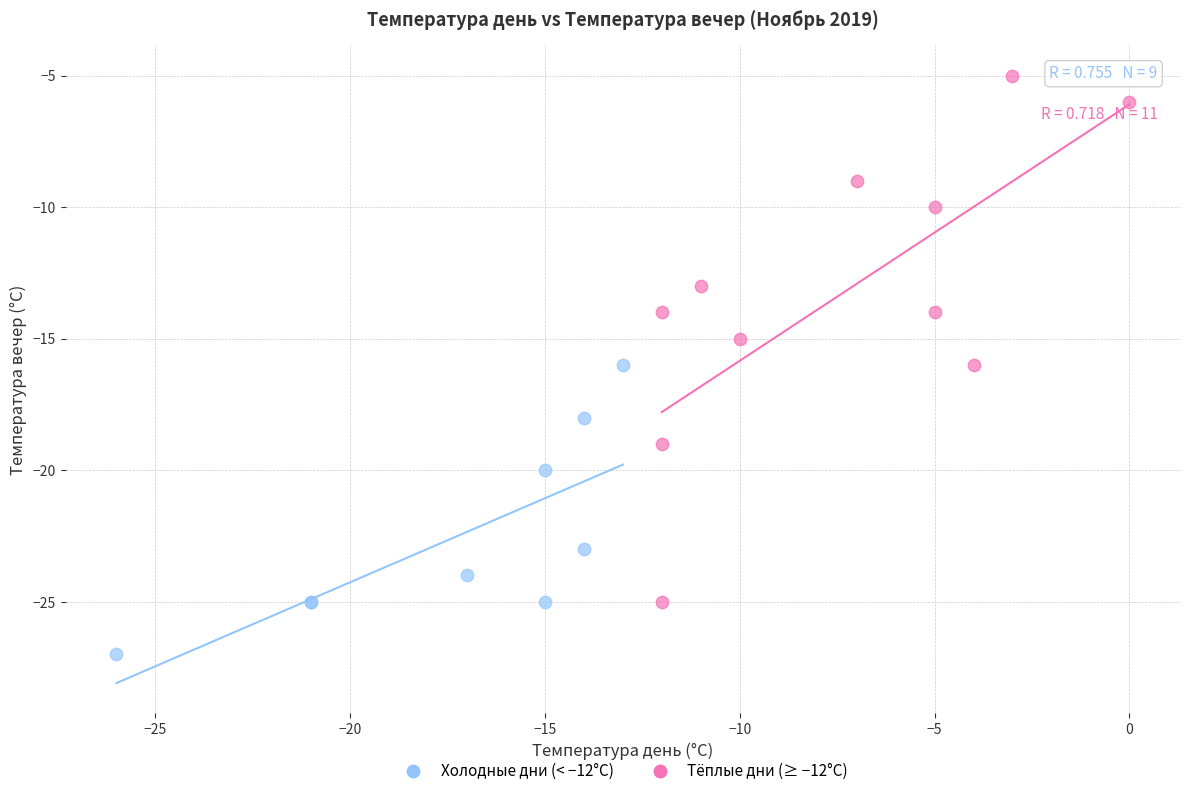

Which series reaches the minimum Y coordinate?

Холодные дни (< −12°C)